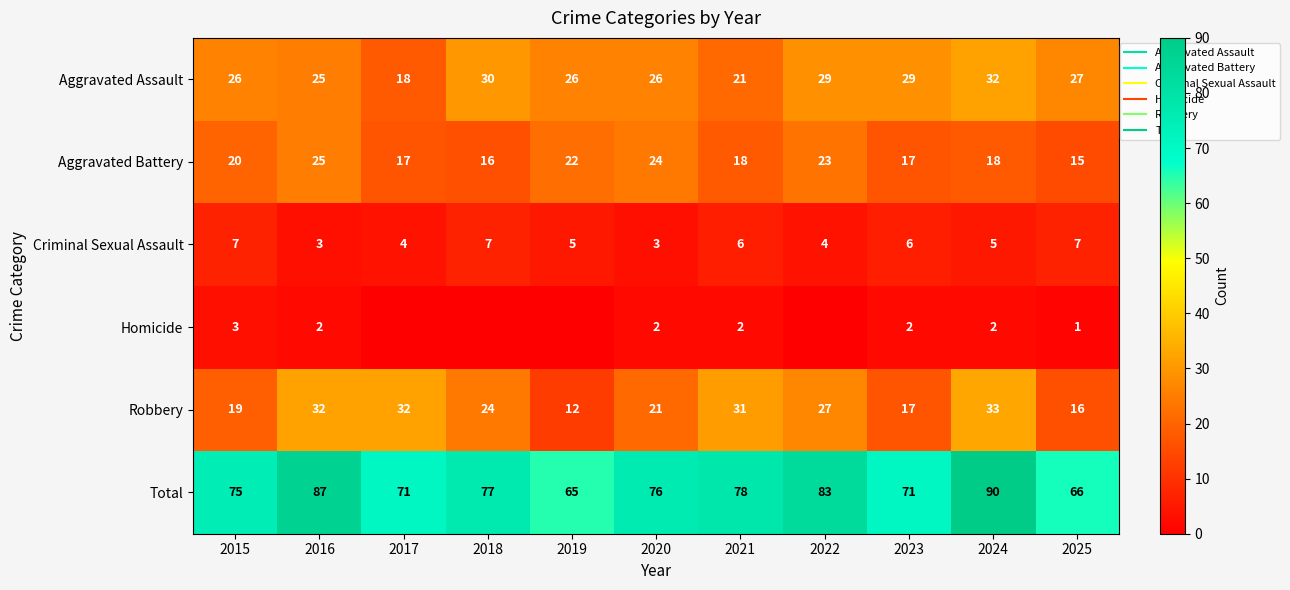

Where does the Criminal Sexual Assault series first go above 5?

2015